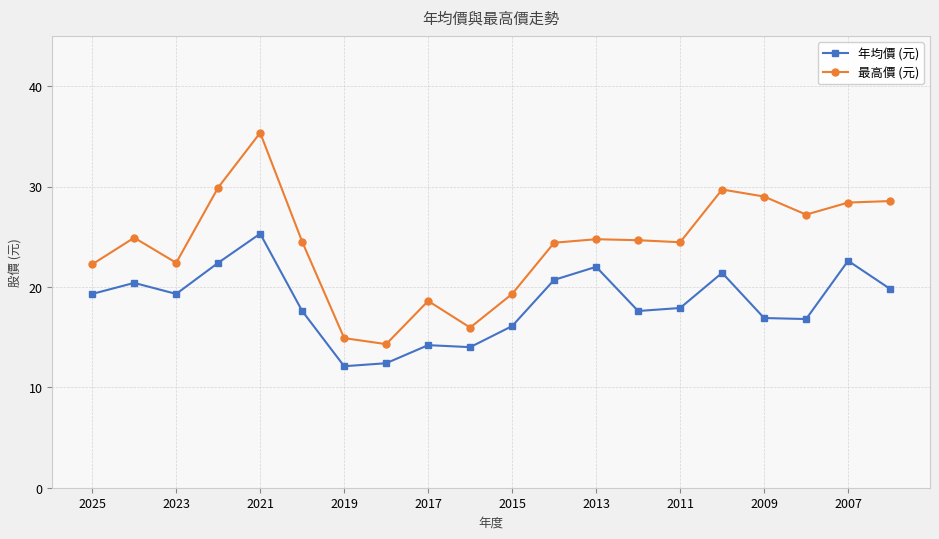

Which series has the largest total across all categories?

最高價 (元)